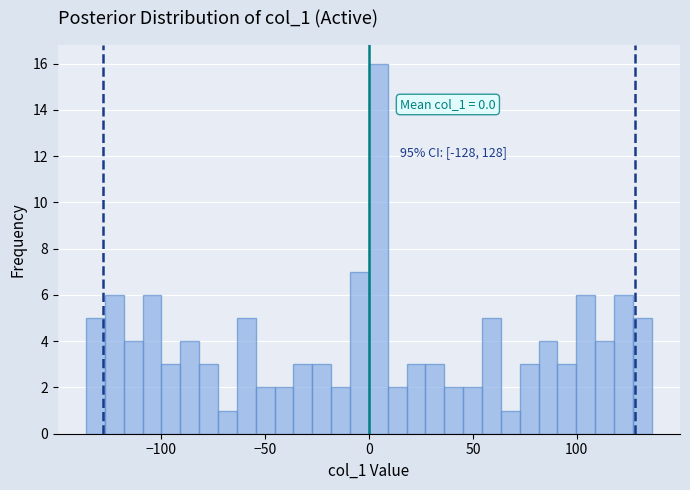

Around what value on the x-axis is the tallest bar? Give the approximate position of its centre, as read against the axis.

5